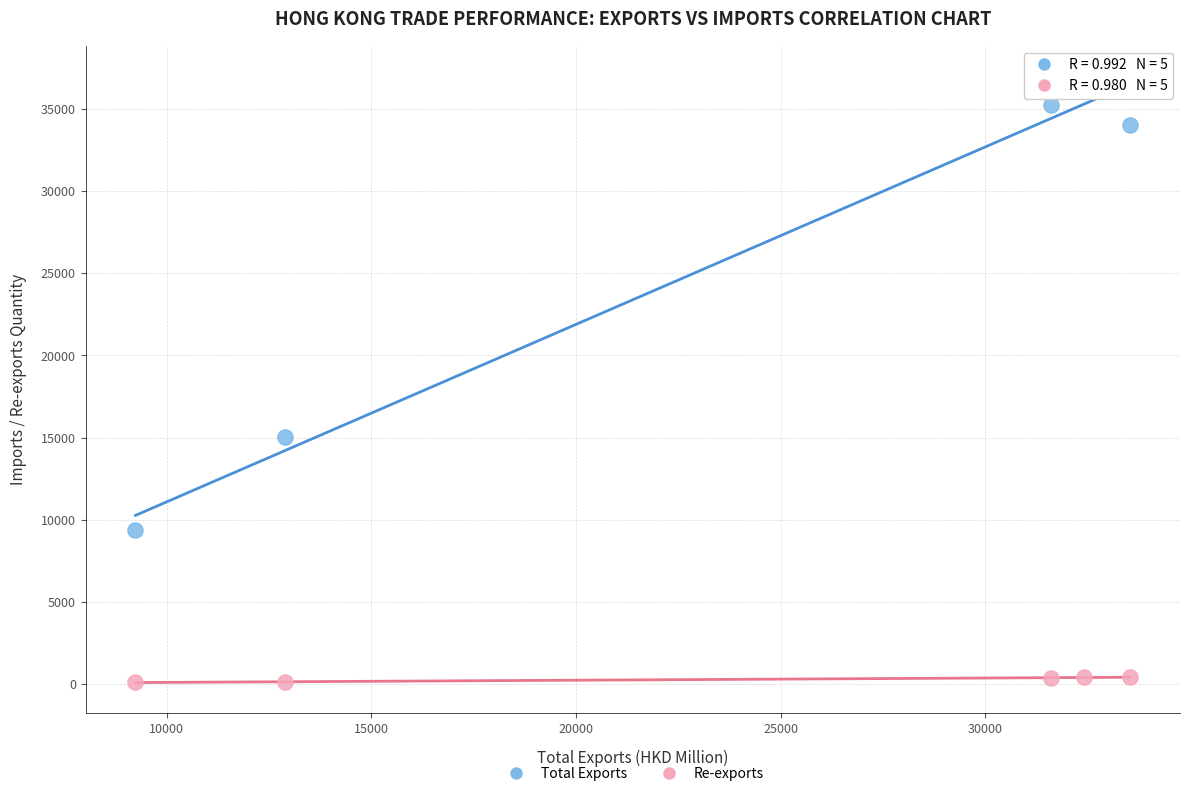

Which series has the largest Y range (max minus min)?

Total Exports